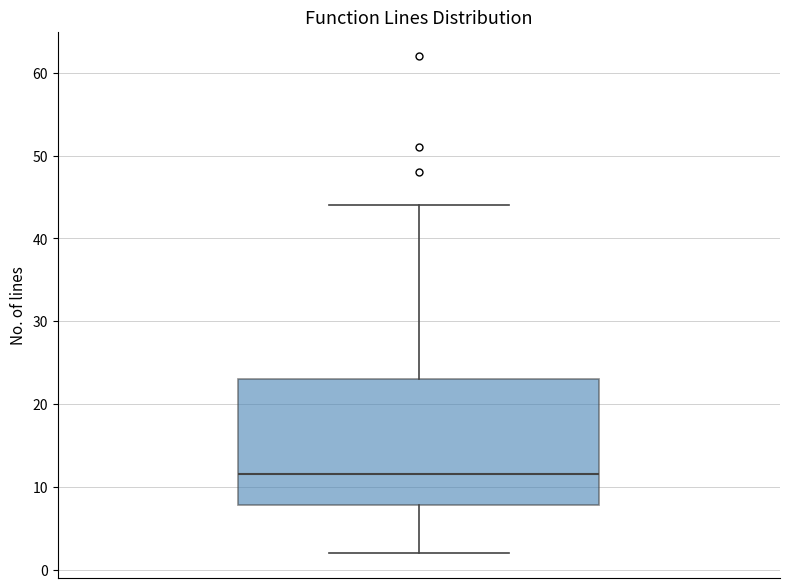

Where does the median line of the box sit on the y-axis? The values are not printed on the chart, so give them approximately, as read against the axis.

12